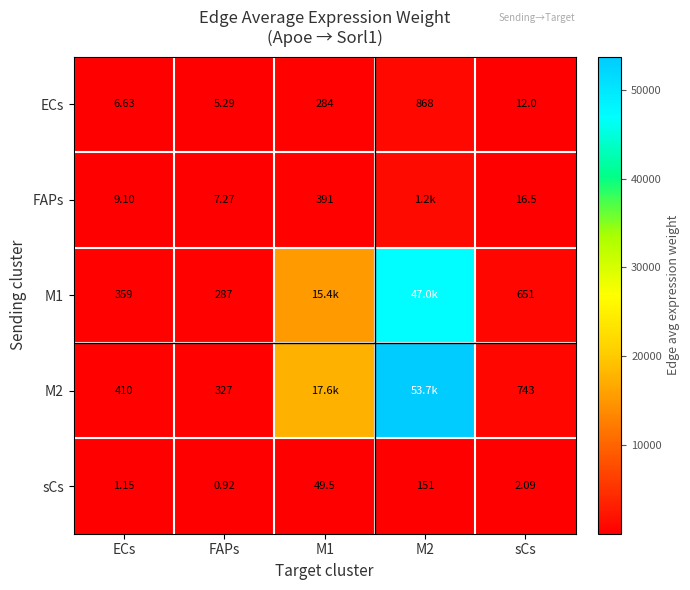

Is the value of M1 at ECs greater than the value of M2 at ECs?

No